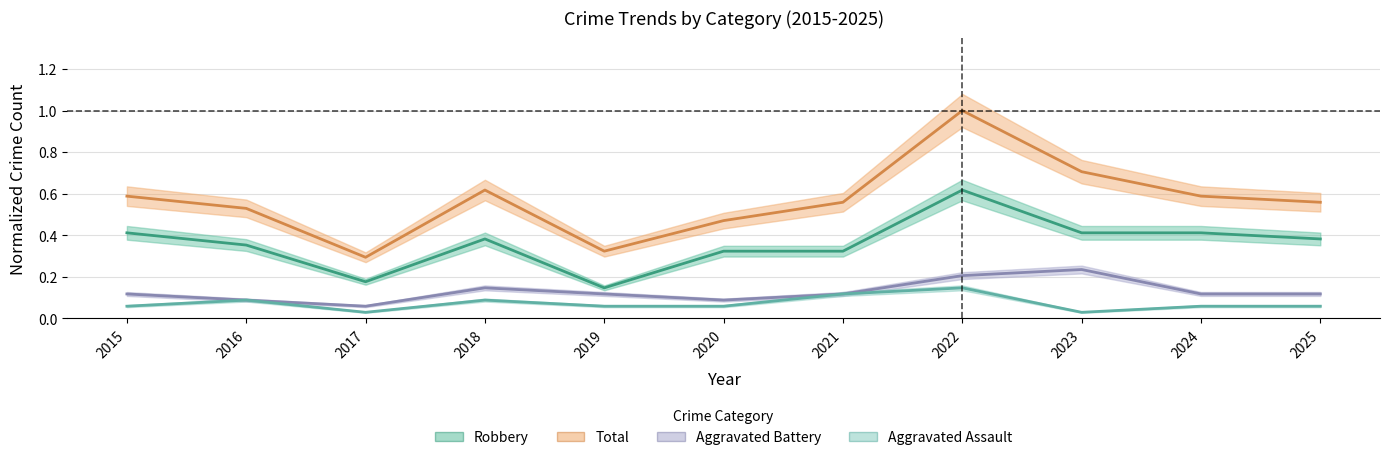

True or false: Aggravated Battery has a value of 0.1 at 2016.

True